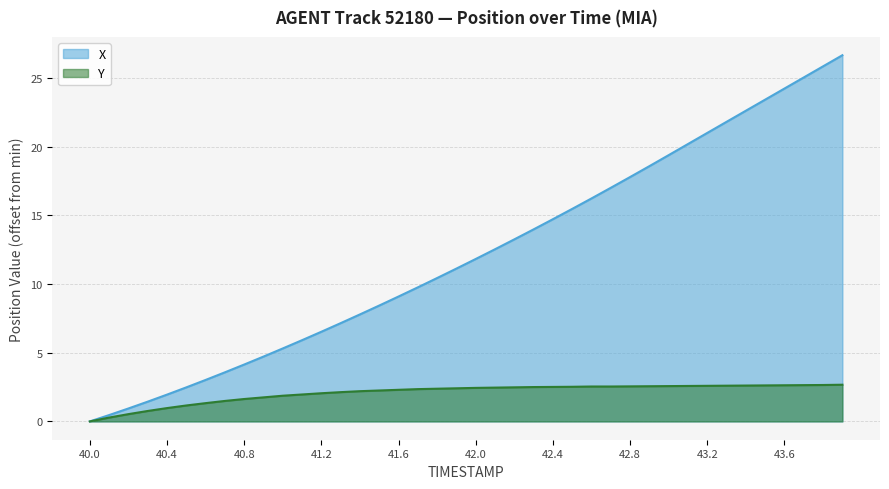

The value of X at 40.5 is 0.7. True or false?

False